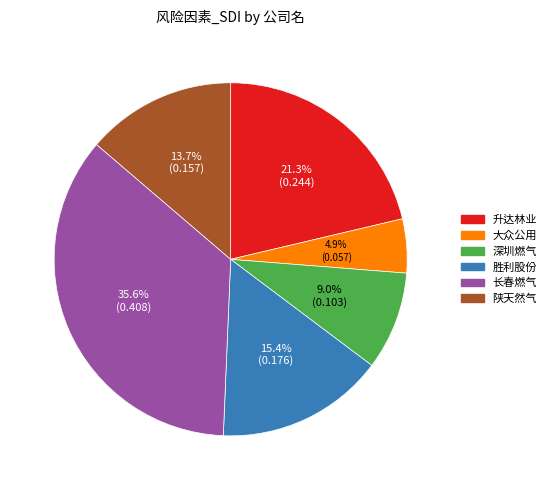

How many slices are in this pie chart?

6